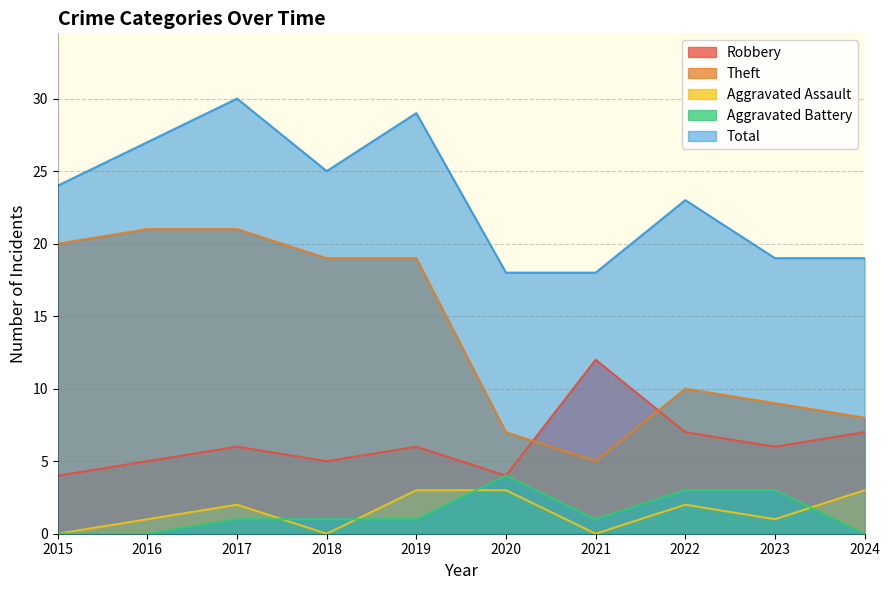

True or false: Theft and Aggravated Battery cross at least once.

False